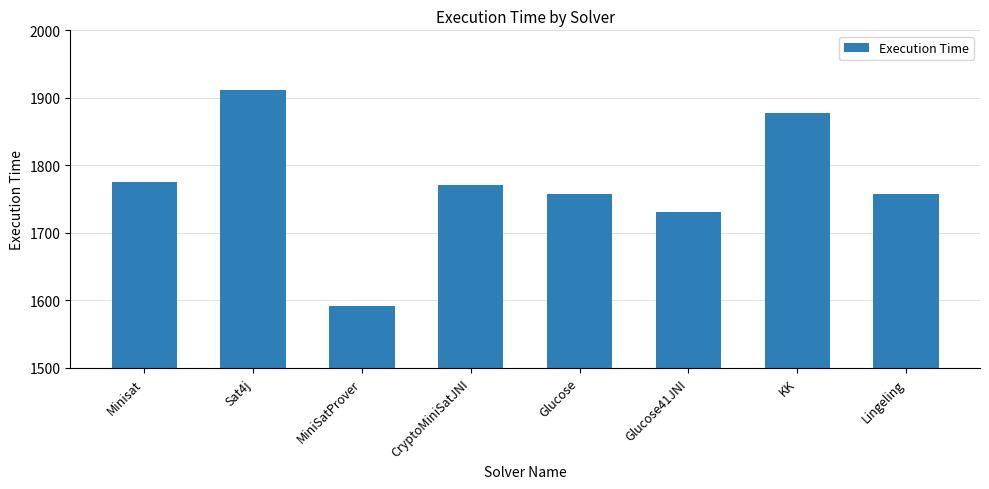

What is the value of the 7th bar from the left?

1877